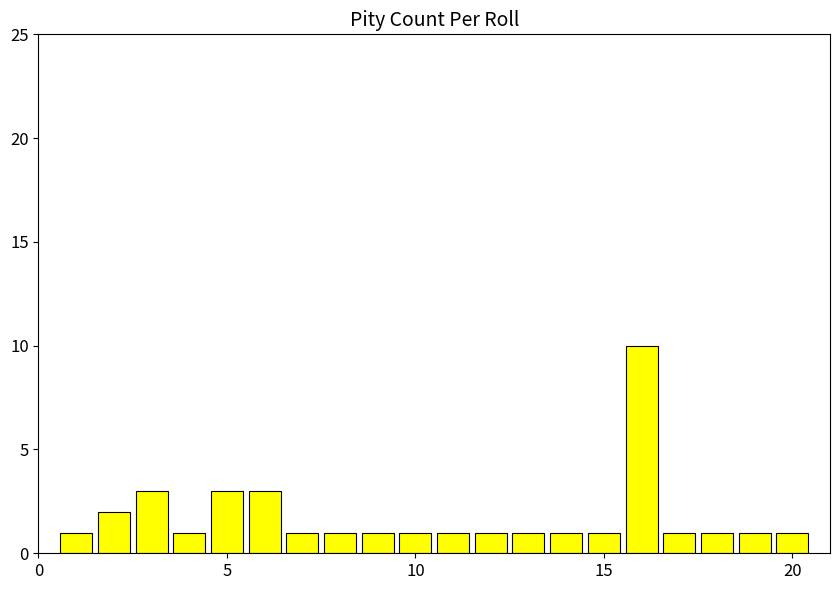

What is the difference between the maximum and minimum values?

9